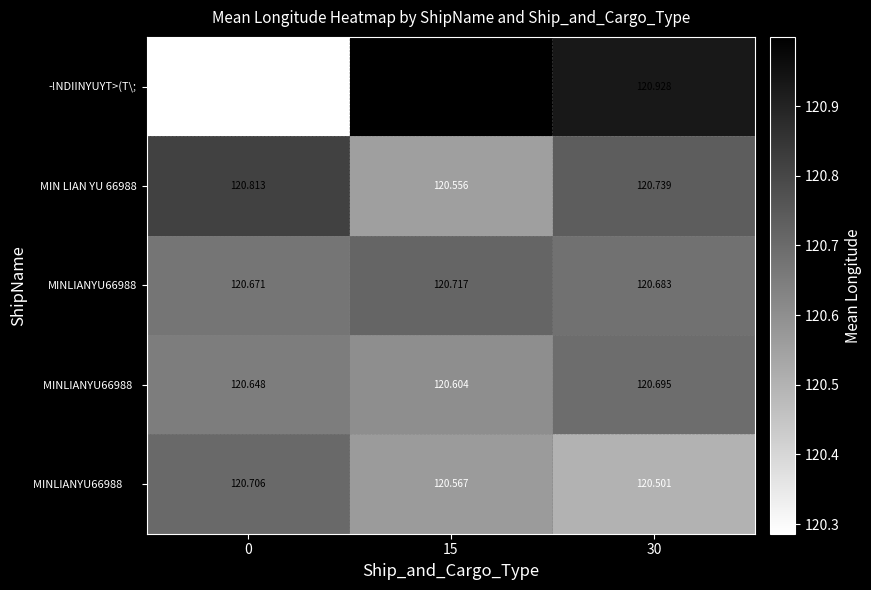

Which series has the largest total across all categories?

-!NDIINYUYT>(T\;